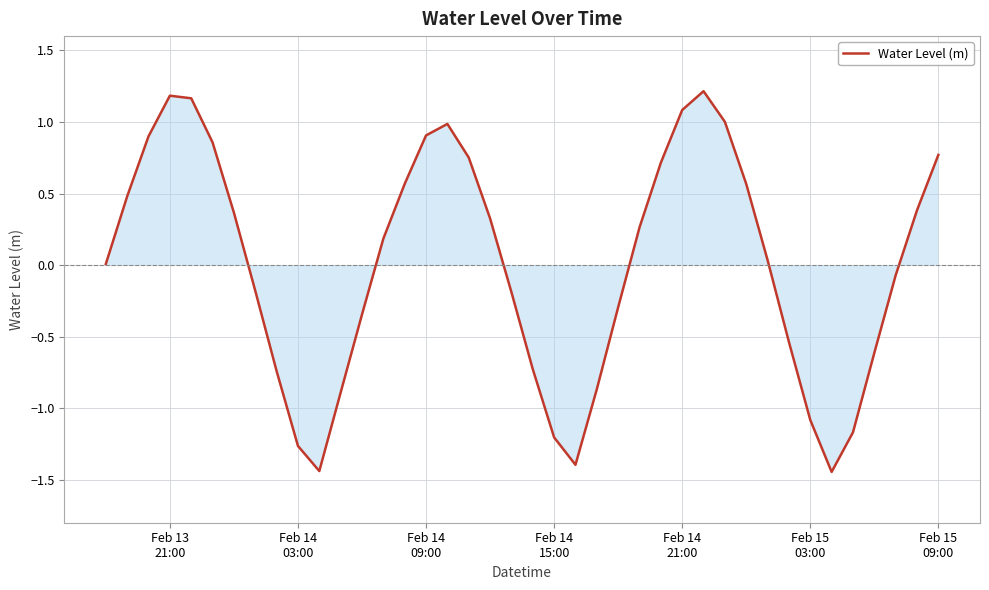

What is the difference between the second highest and minimum values?

2.6